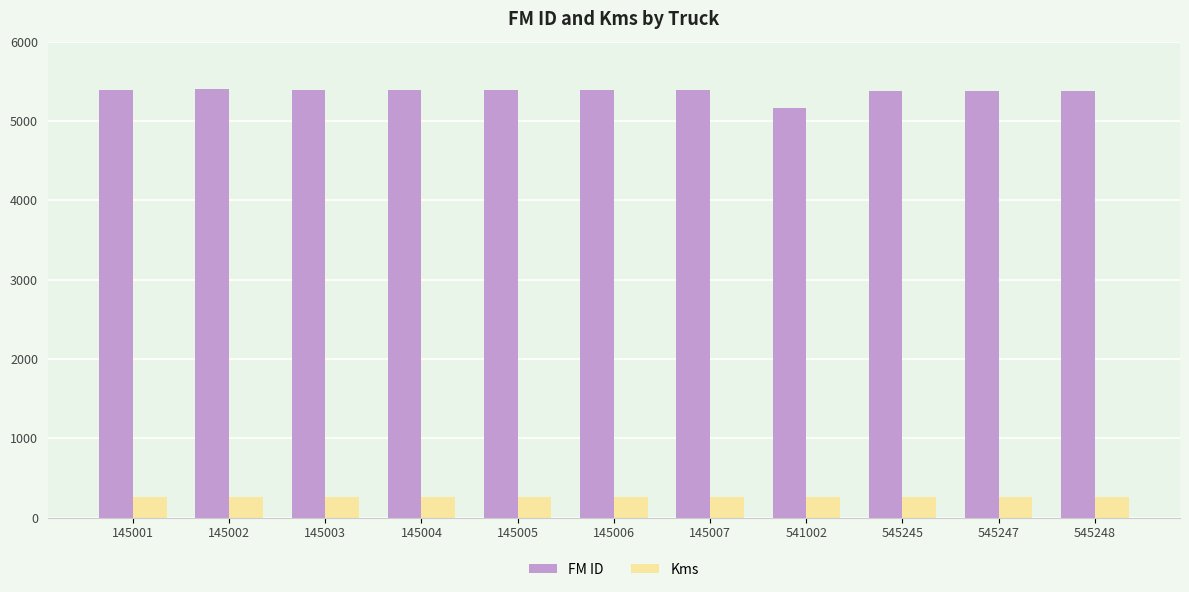

What is the maximum value for FM ID?

5396